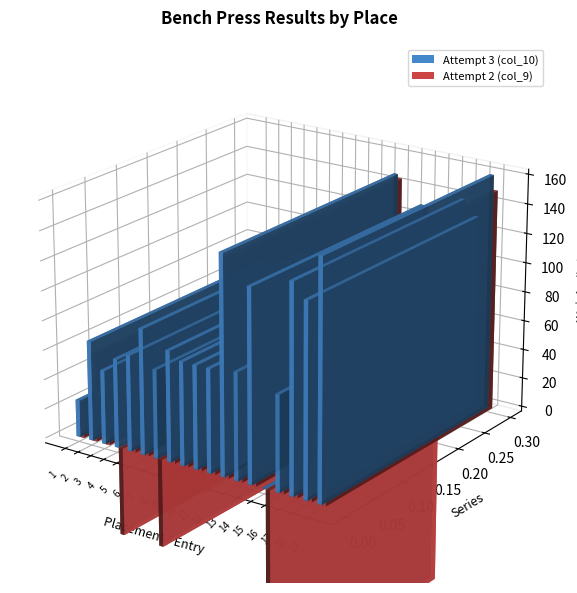

Between 7 and 4, which is larger?

7